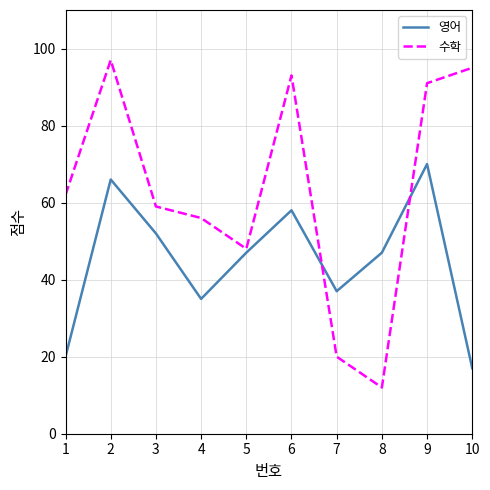

Between 7 and 10, which series saw the biggest shift?

수학